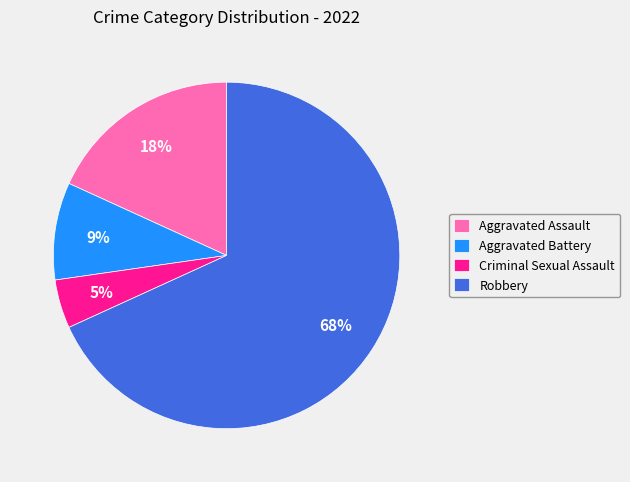

To the nearest percent, what is the combined percentage of Aggravated Assault and Robbery?

86%